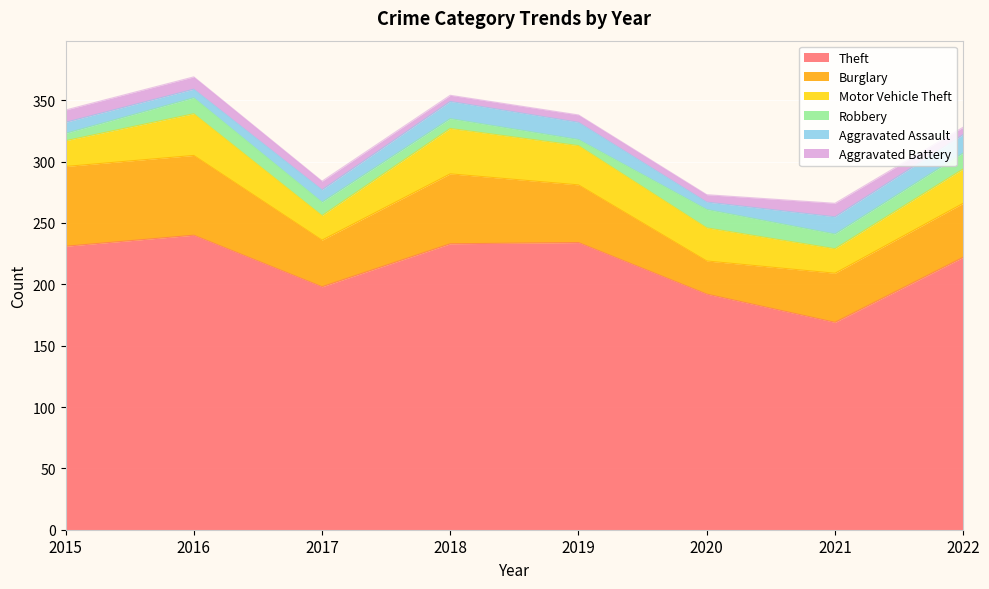

What is the greatest value displayed?

240